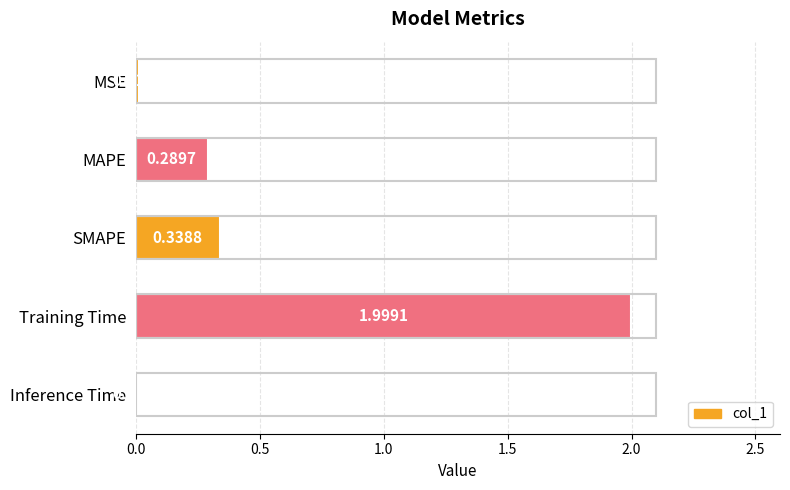

Between Training Time and MSE, which is larger?

Training Time